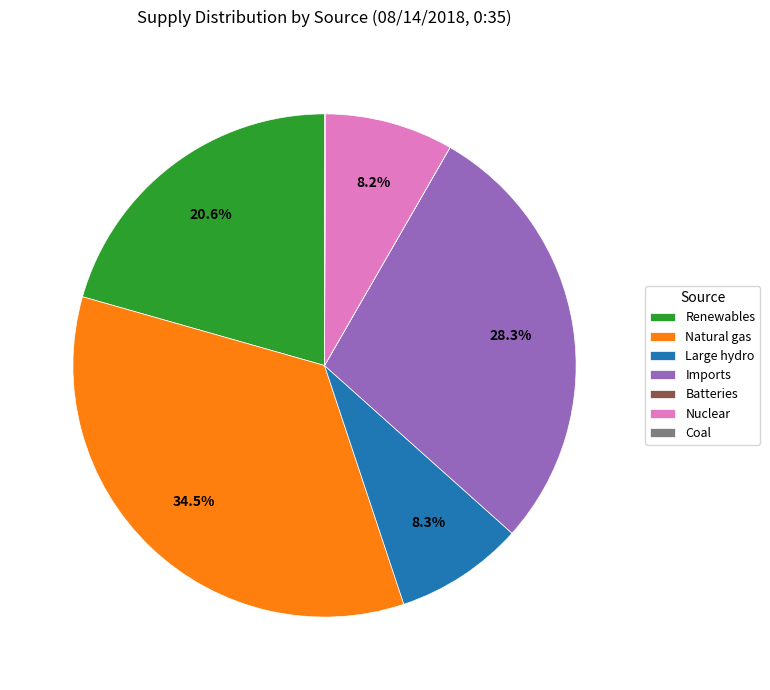

What portion of the pie excludes Natural gas?

65.5%